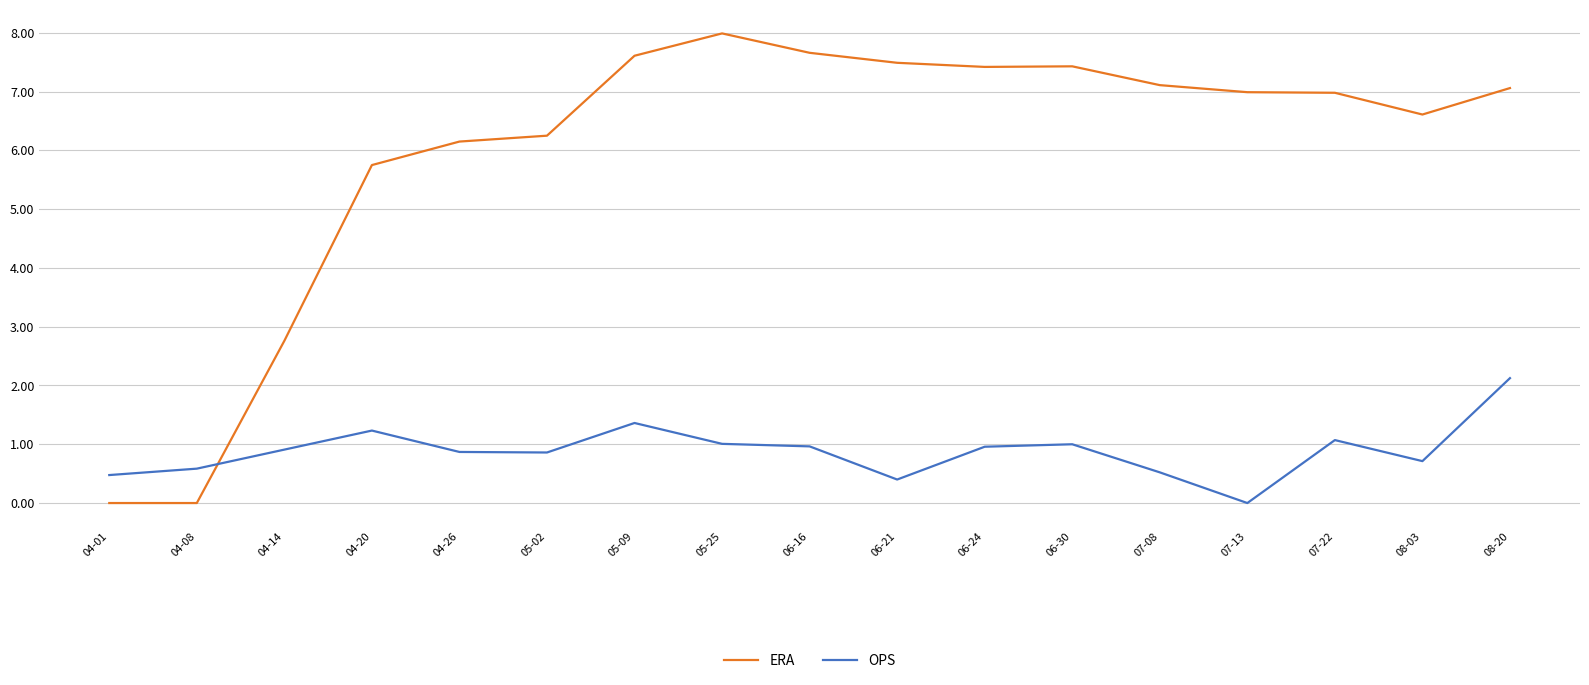

Count the number of categories in the chart.

17